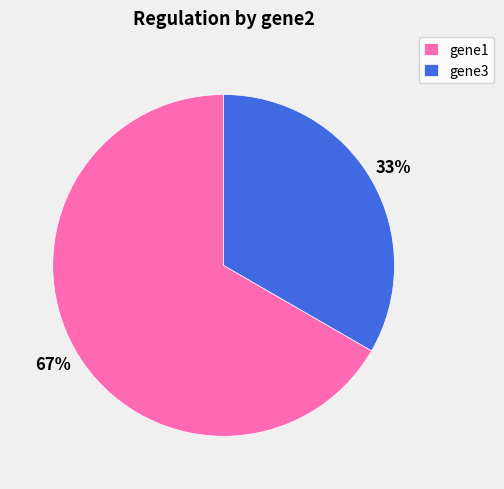

Is the sum of gene3 and gene1 greater than half?

Yes